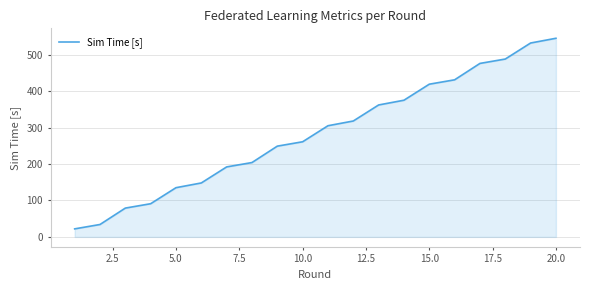

What is the maximum value shown in the chart?

545